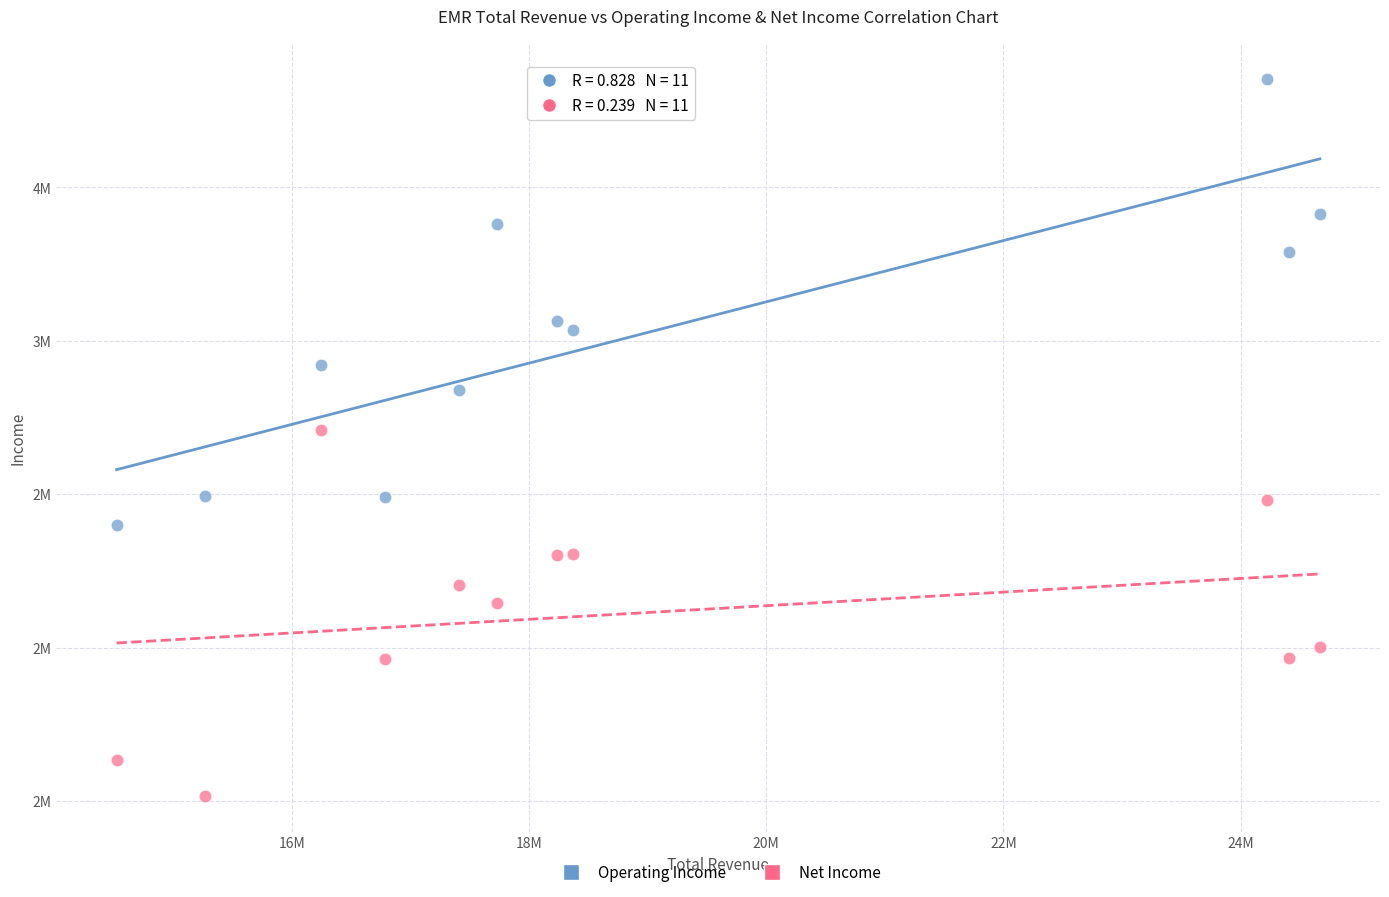

What are all the series names shown in the legend?

Operating Income, Net Income